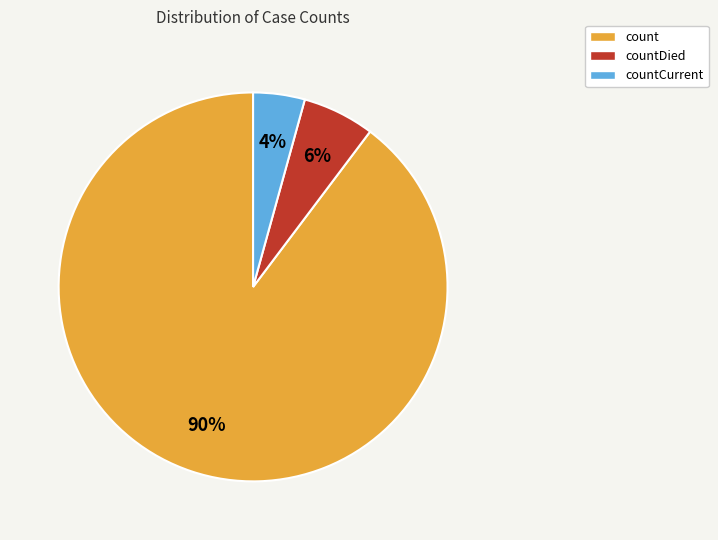

What percentage is the countCurrent slice, to the nearest percent?

4%